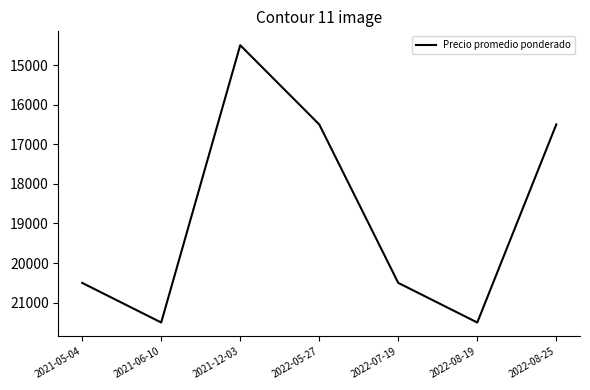

Where is the first local maximum?

2021-06-10